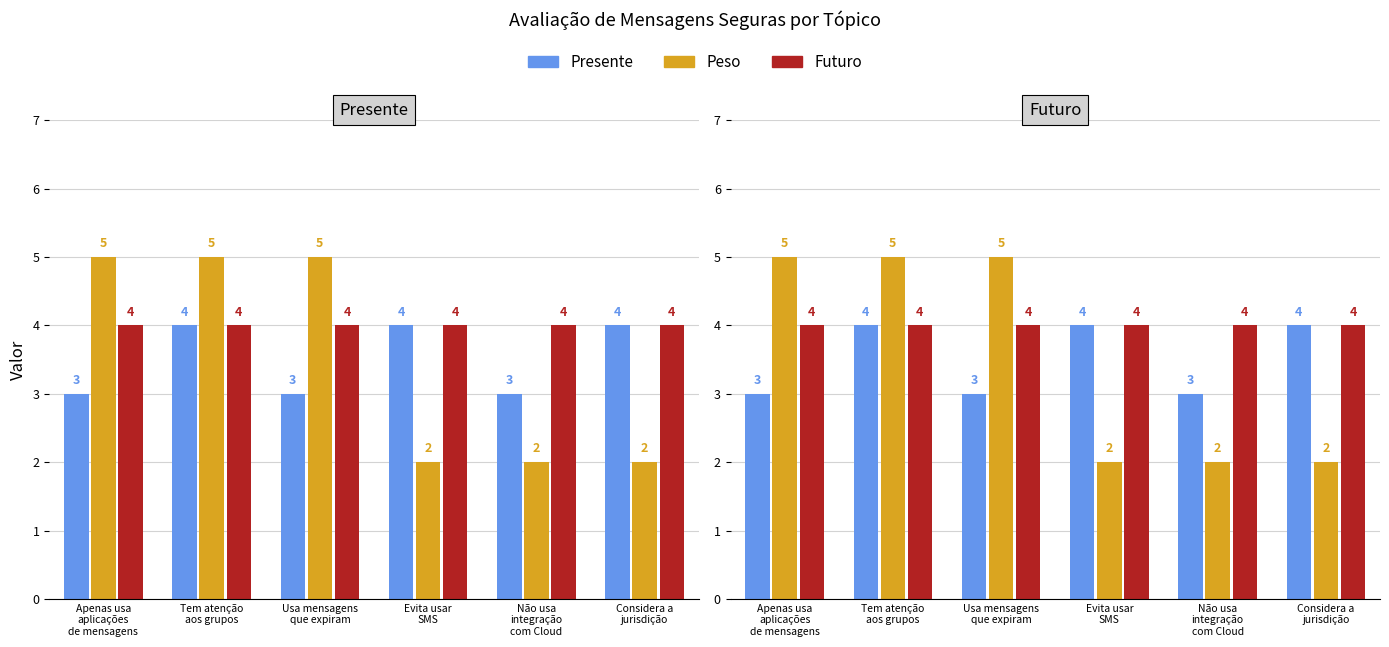

How many values in the Peso series are below 5?

3